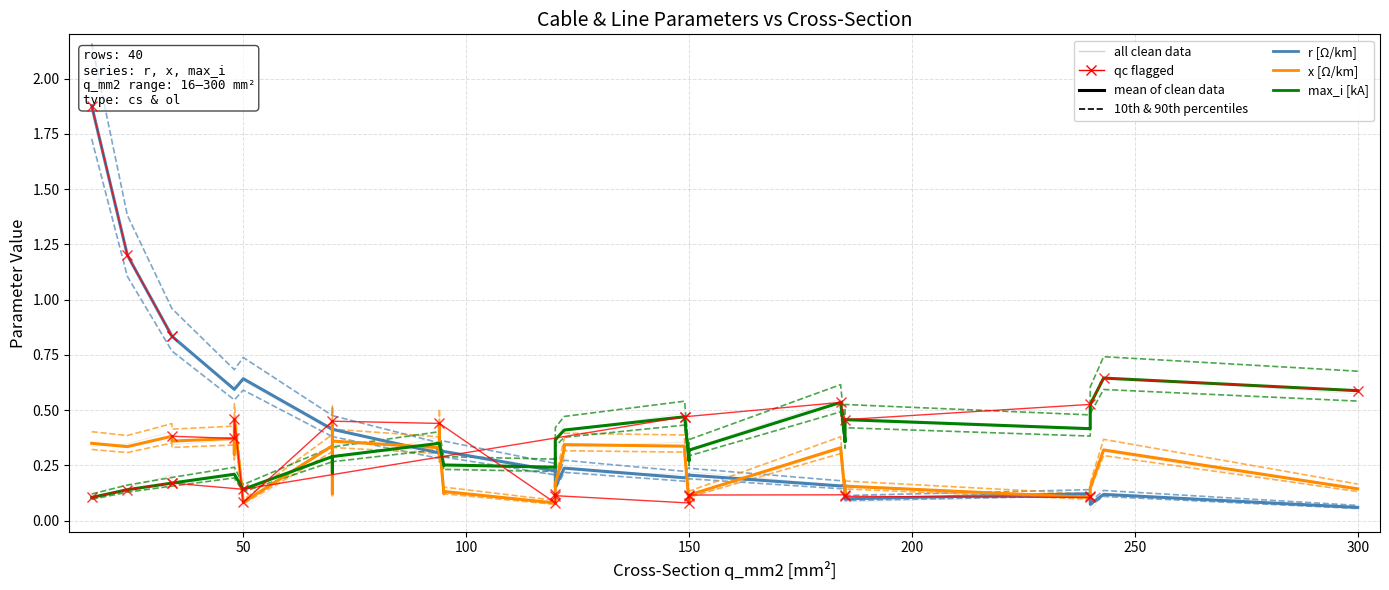

What are all the series names shown in the legend?

r [Ω/km], x [Ω/km], max_i [kA]